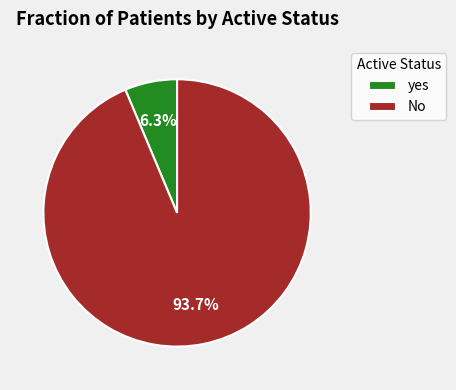

Rank the categories by value from highest to lowest.

No, yes